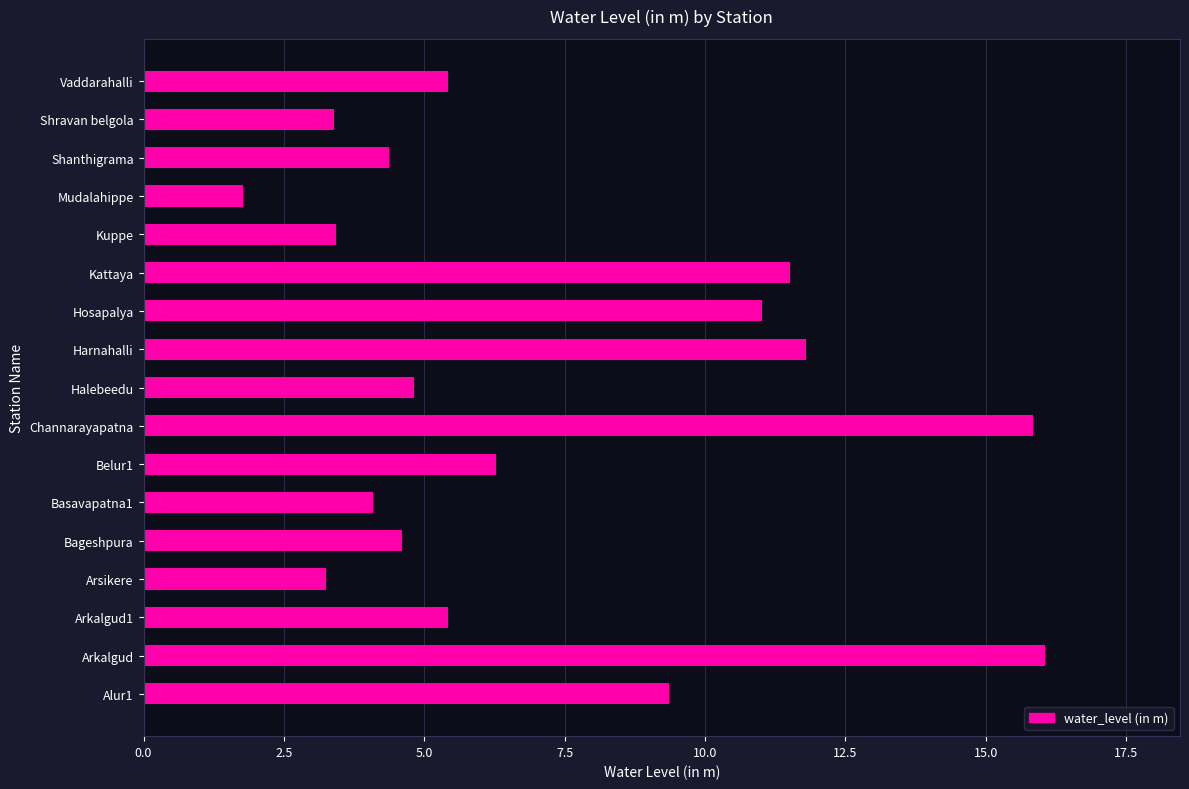

At which label is the value closest to 8?

Alur1